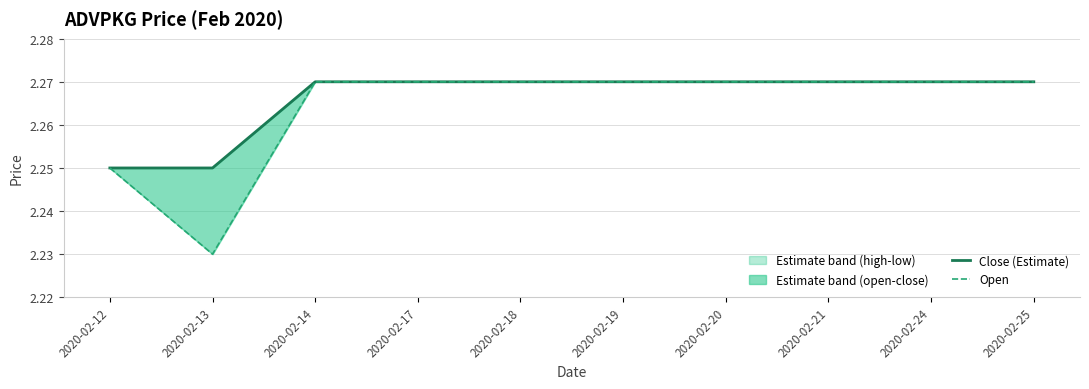

Which has a higher value, 2020-02-20 or 2020-02-19?

2020-02-20